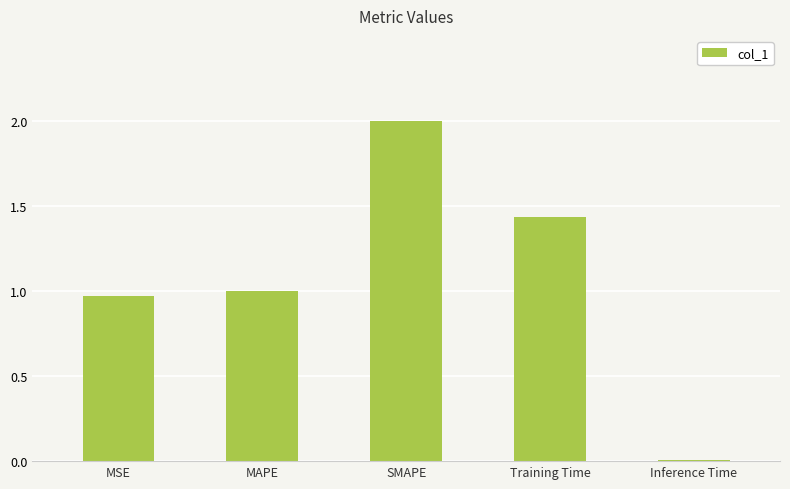

The chart shows a value of 2.8 at SMAPE. True or false?

False